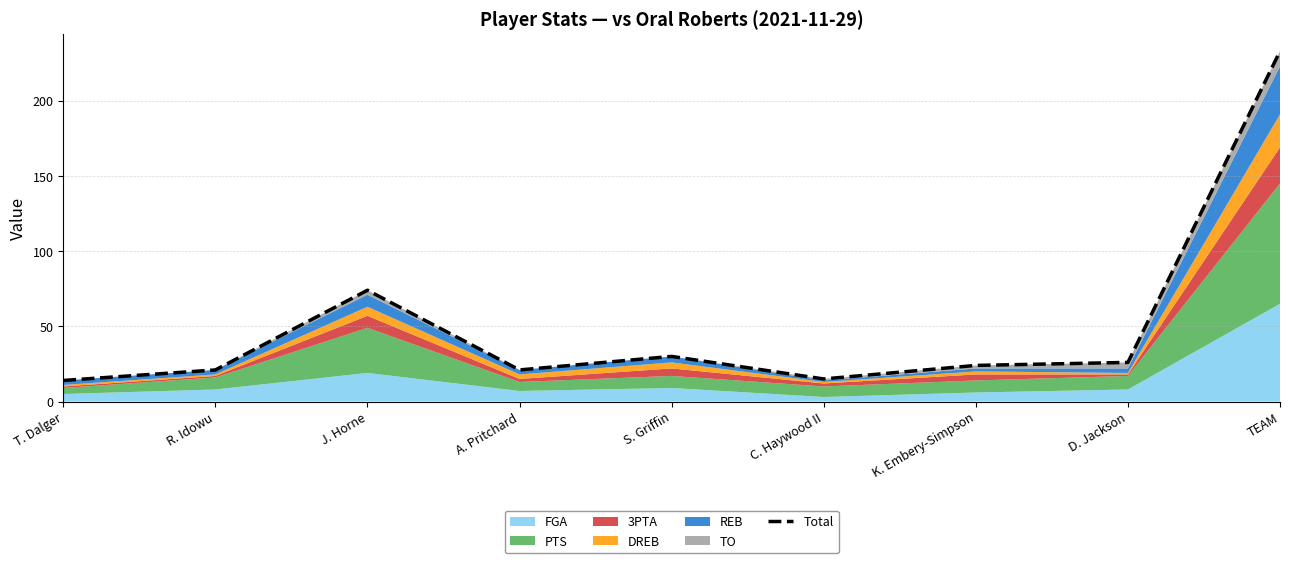

Reading right to left, extract all data points from this chart.

TEAM=233	D. Jackson=26	K. Embery-Simpson=24	C. Haywood II=15	S. Griffin=30	A. Pritchard=21	J. Horne=74	R. Idowu=21	T. Dalger=14